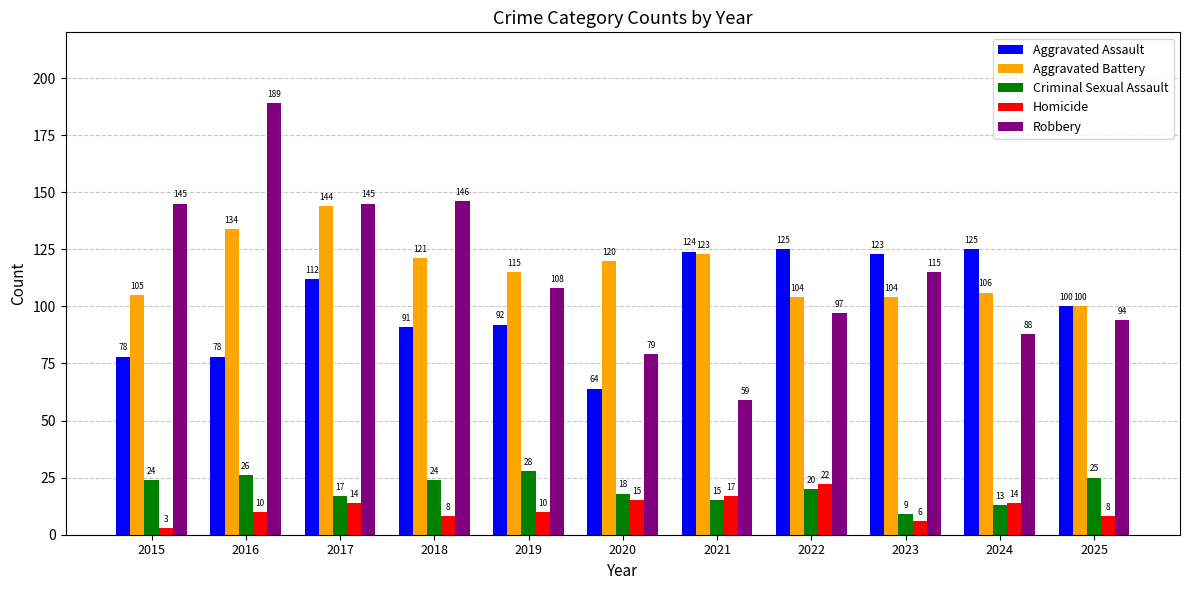

Reading left to right, transcribe all the data shown in this chart.

Aggravated Assault: 78	78	112	91	92	64	124	125	123	125	100
Aggravated Battery: 105	134	144	121	115	120	123	104	104	106	100
Criminal Sexual Assault: 24	26	17	24	28	18	15	20	9	13	25
Homicide: 3	10	14	8	10	15	17	22	6	14	8
Robbery: 145	189	145	146	108	79	59	97	115	88	94